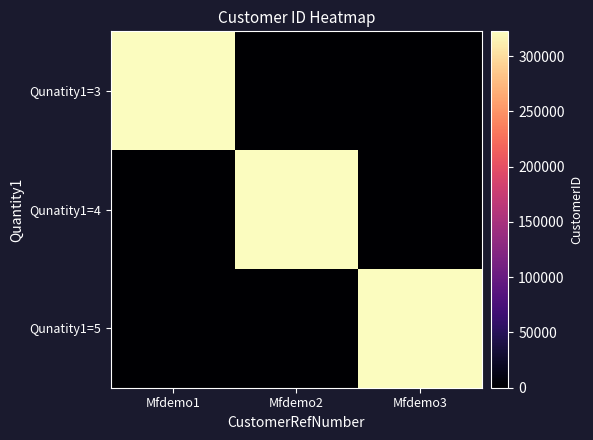

Reading right to left, extract all data points from this chart.

Qunatity1=3: Mfdemo3=1	Mfdemo2=1	Mfdemo1=322428
Qunatity1=4: Mfdemo3=1	Mfdemo2=322428	Mfdemo1=1
Qunatity1=5: Mfdemo3=322428	Mfdemo2=1	Mfdemo1=1